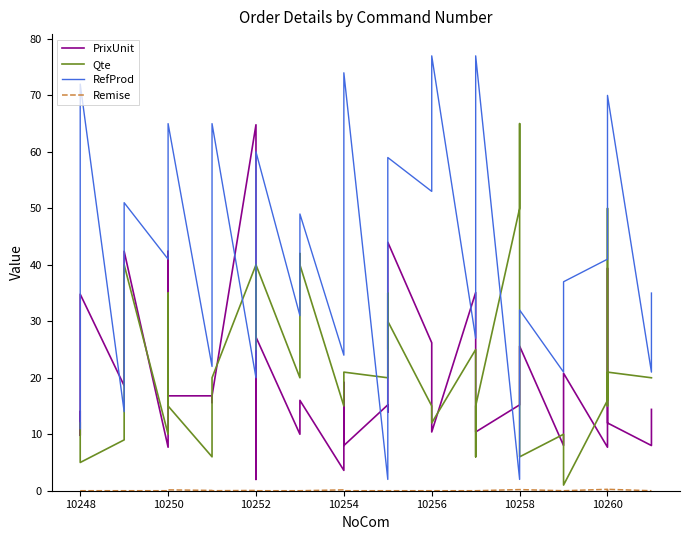

What is the maximum value shown in the chart?

77.0